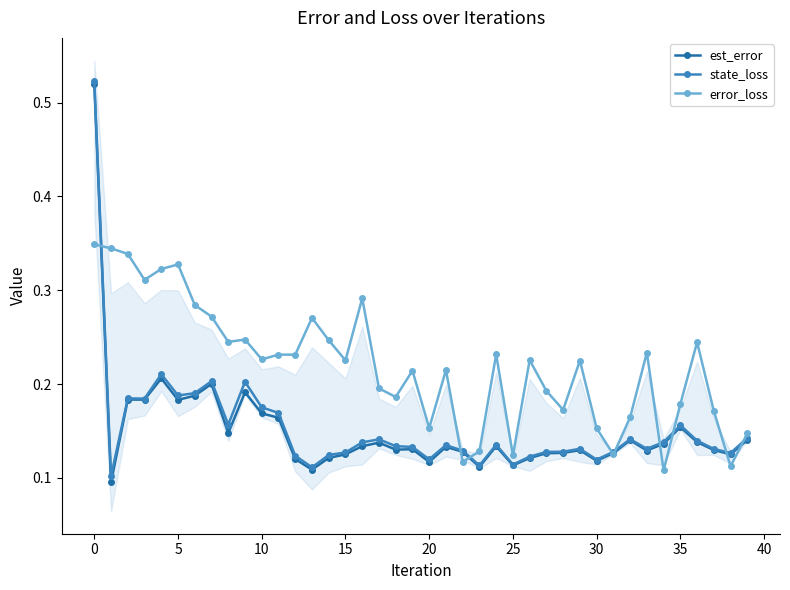

What is the sum of the error_loss values at 24 and 14?

0.5